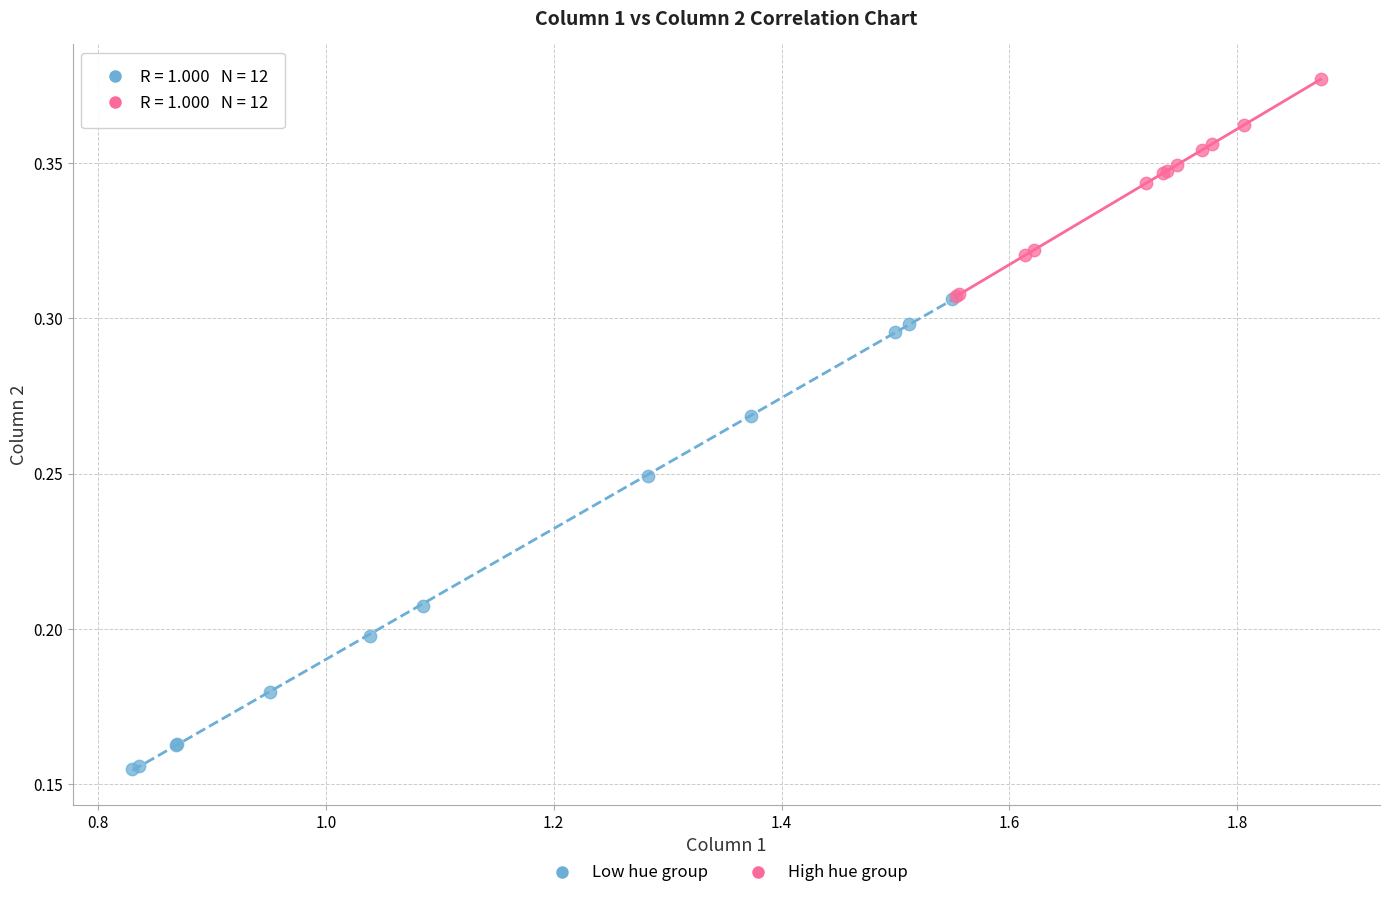

Which series has the largest Y range (max minus min)?

Low hue group